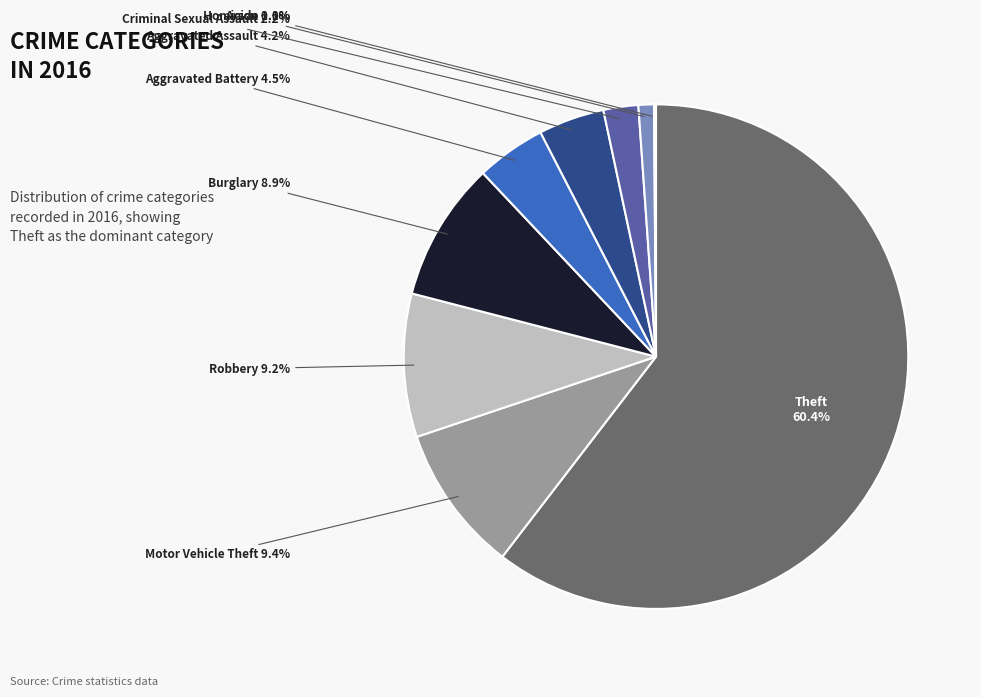

Is there any slice that represents more than half of the pie?

Yes